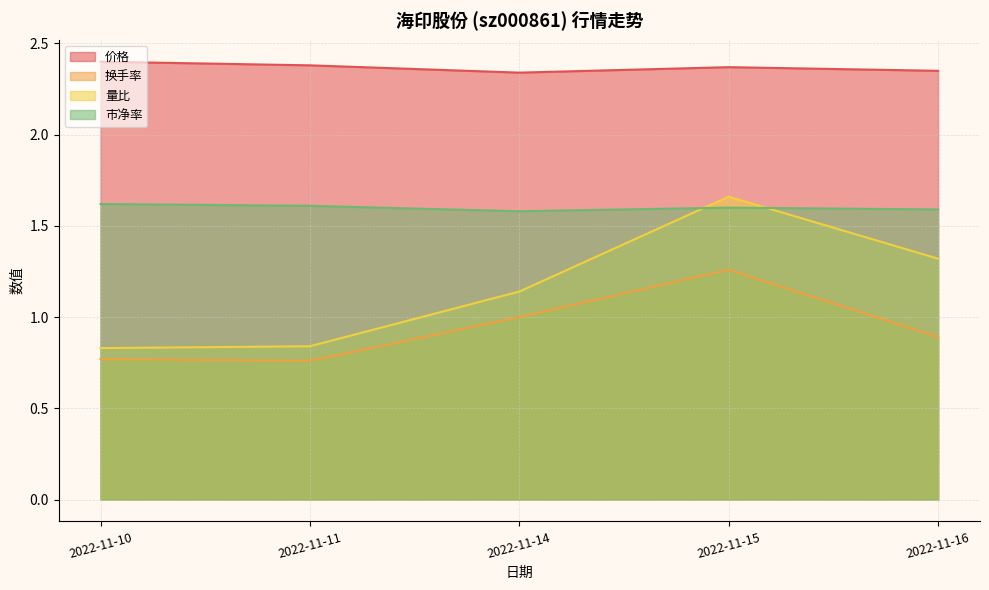

Count the 换手率 values in the range 0 to 1.

4